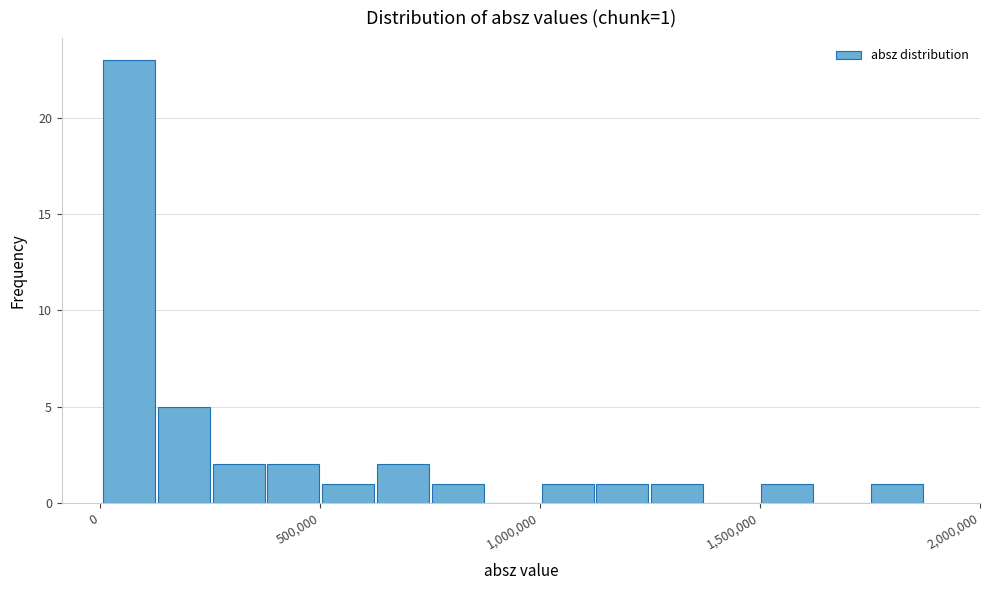

Around what value on the x-axis is the tallest bar? Give the approximate position of its centre, as read against the axis.

50000